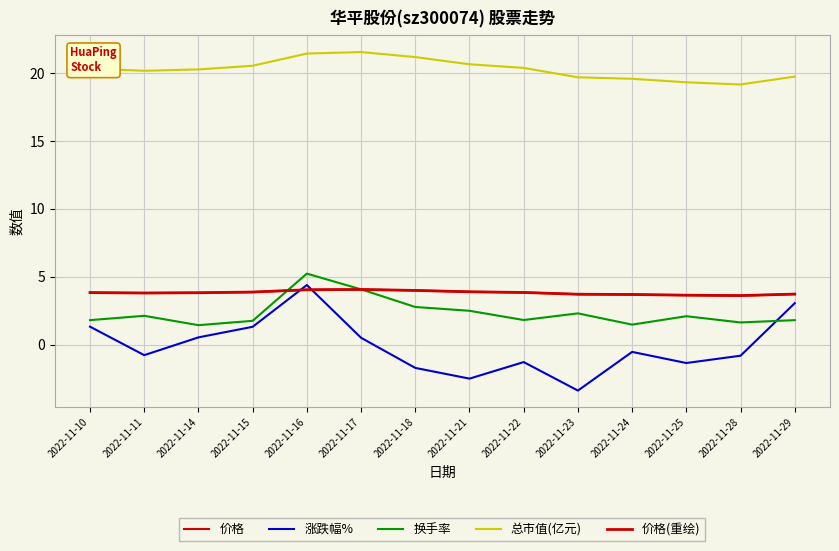

What is the value of the 价格(重绘) point at the 14th from the left?

3.7